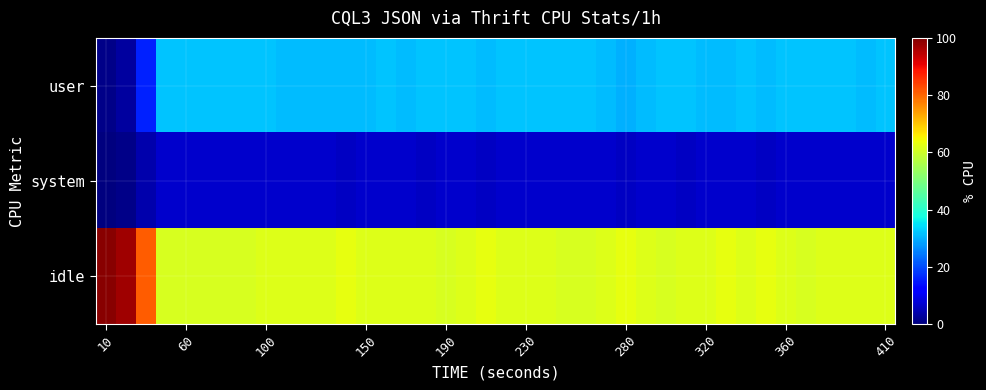

List the series in order of their peak value, highest first.

idle, user, system